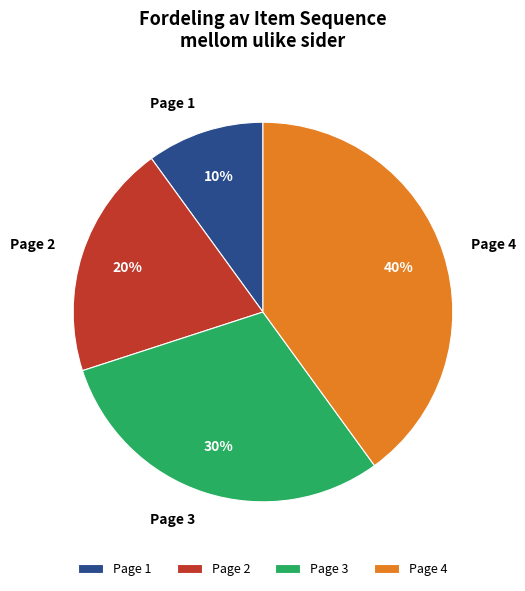

Which category has the biggest portion of the pie?

Page 4